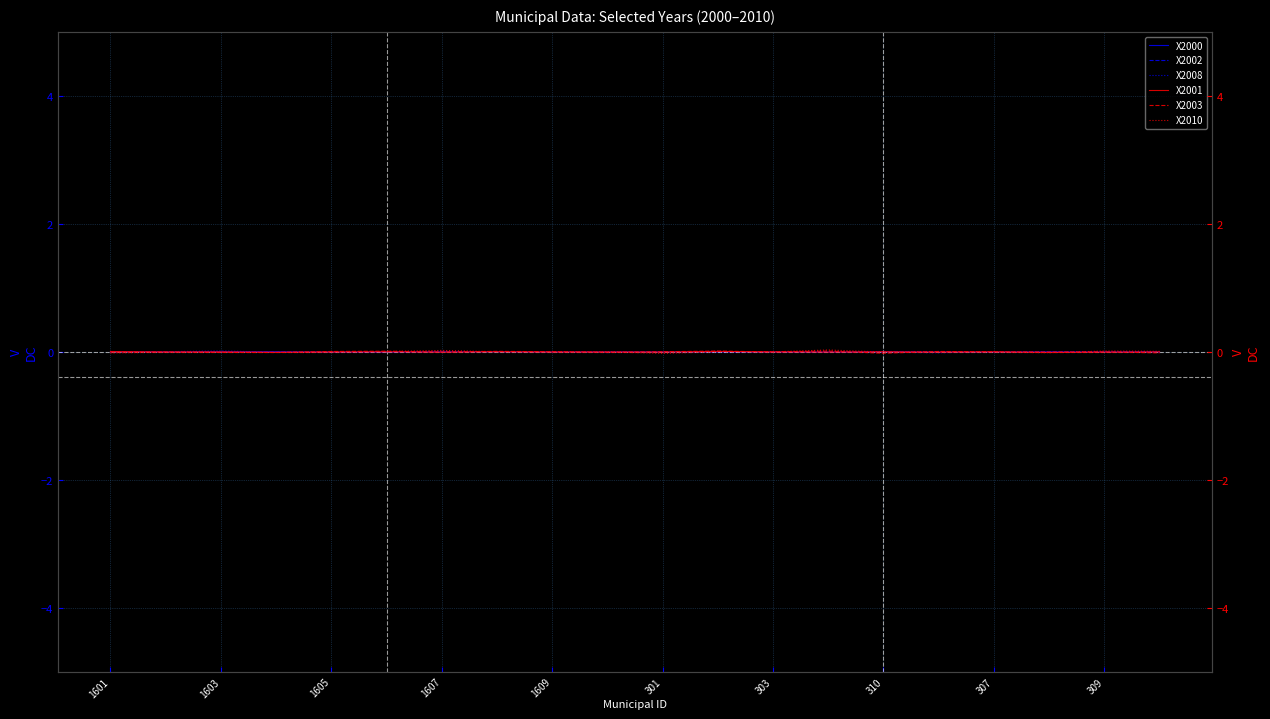

What are all the series names shown in the legend?

X2000, X2002, X2008, X2001, X2003, X2010